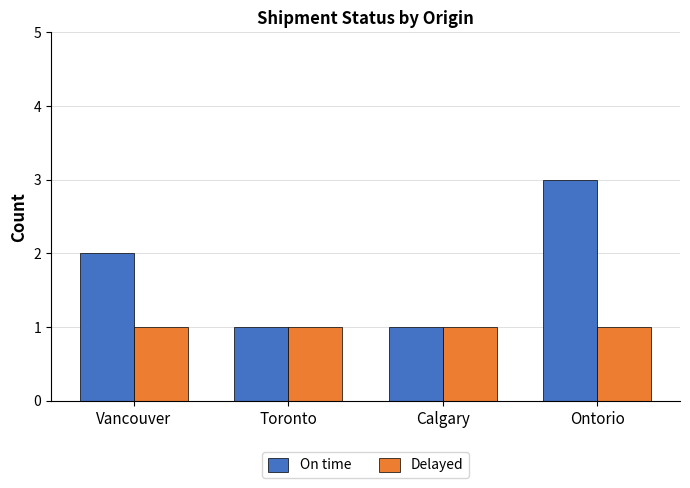

Reading left to right, extract all data points from this chart.

On time: Vancouver=2	Toronto=1	Calgary=1	Ontorio=3
Delayed: Vancouver=1	Toronto=1	Calgary=1	Ontorio=1